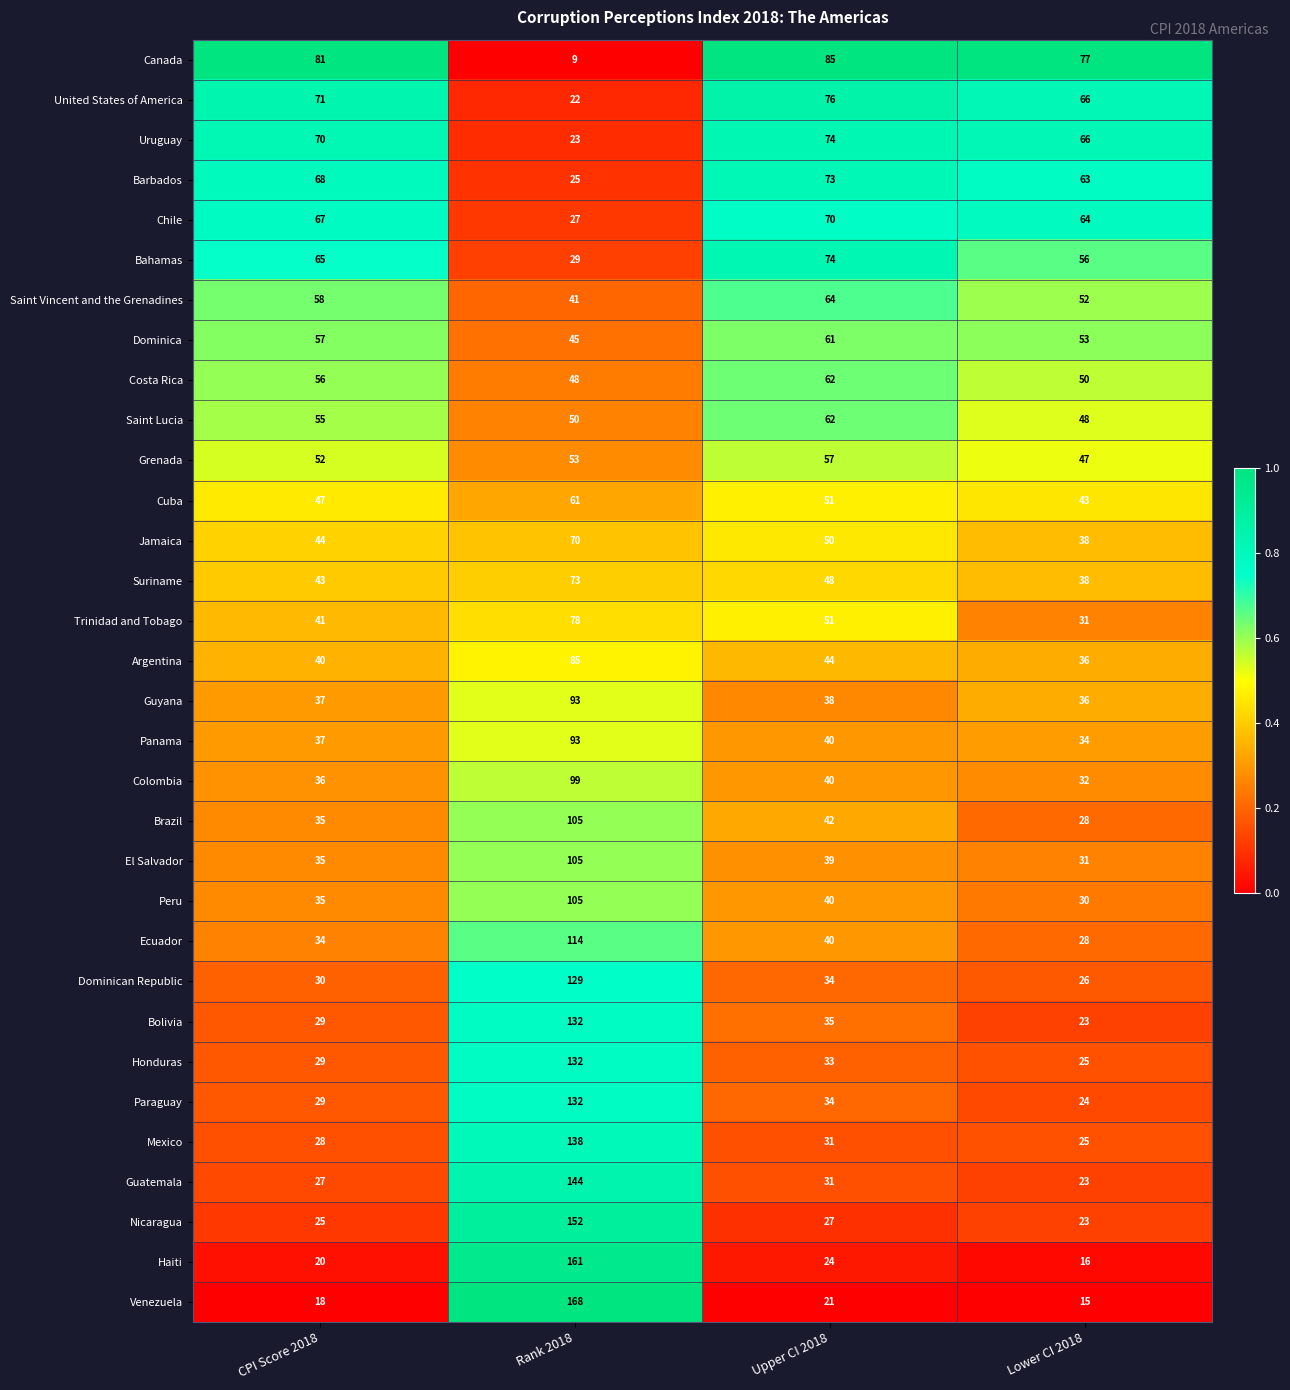

What is the difference between the maximum and second lowest values in the Argentina series?

45